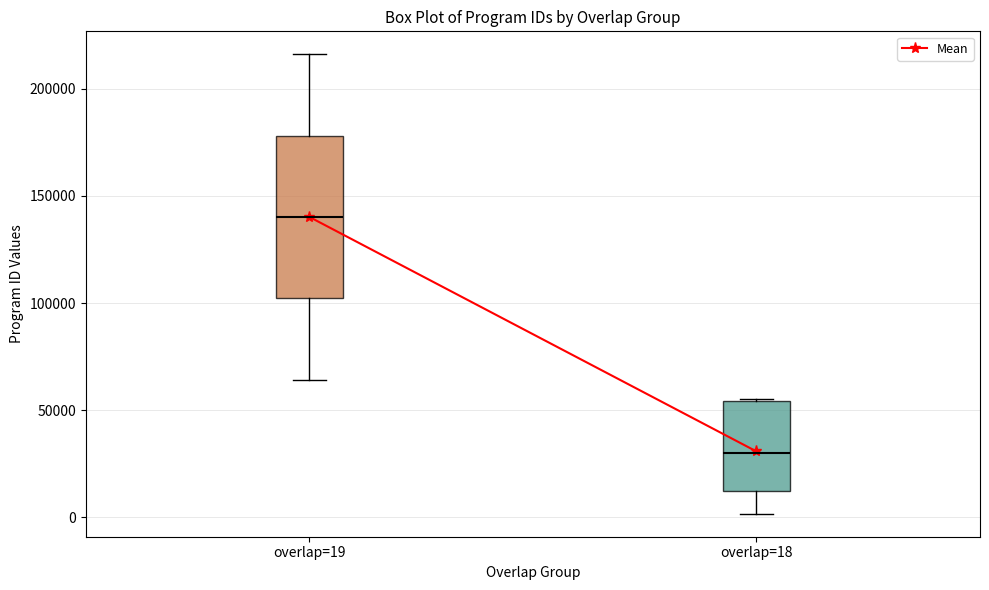

Reading left to right, transcribe this box plot: for each box, give where its median line is, the range the box spans, and where its two whiskers end, as read against the y-axis. The values are not printed on the chart, so give them approximately, as read against the axis.

overlap=19: median 140000, box 100000 to 180000, whiskers 65000 to 215000
overlap=18: median 30000, box 10000 to 55000, whiskers 0 to 55000